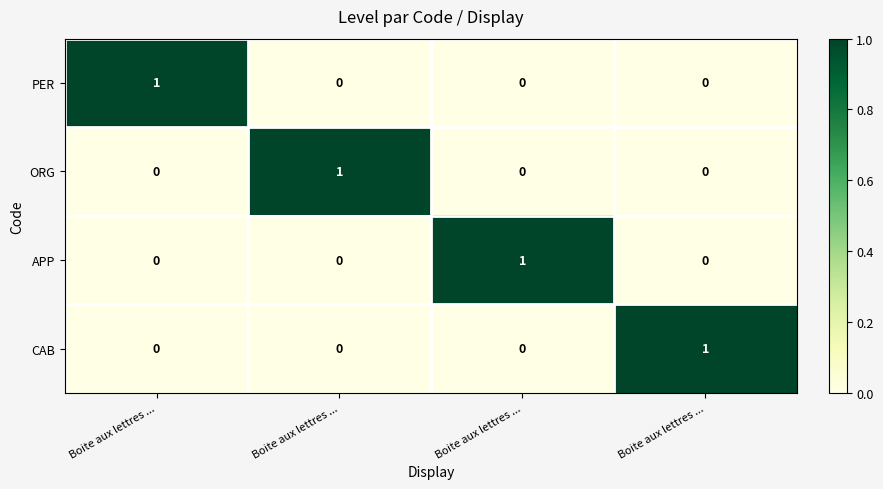

Count the number of data series in this chart.

4